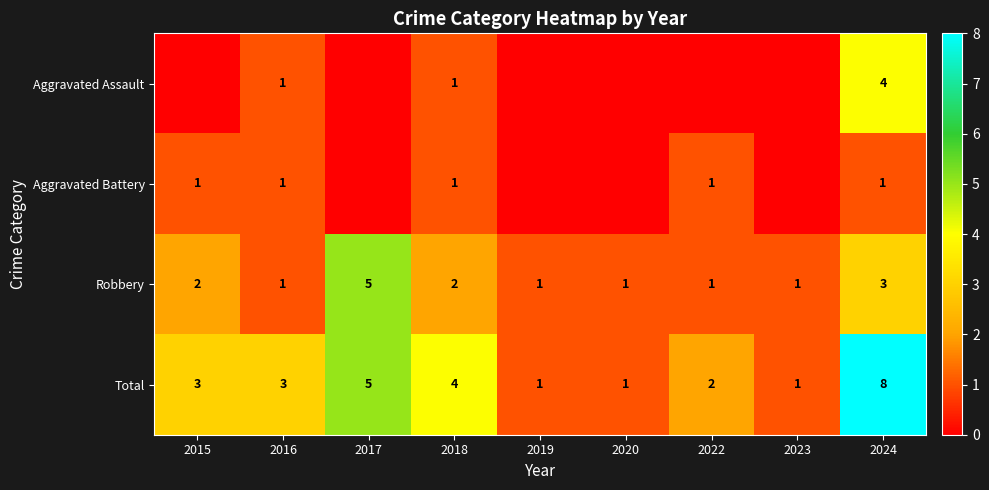

At which label does Robbery reach its peak?

2017